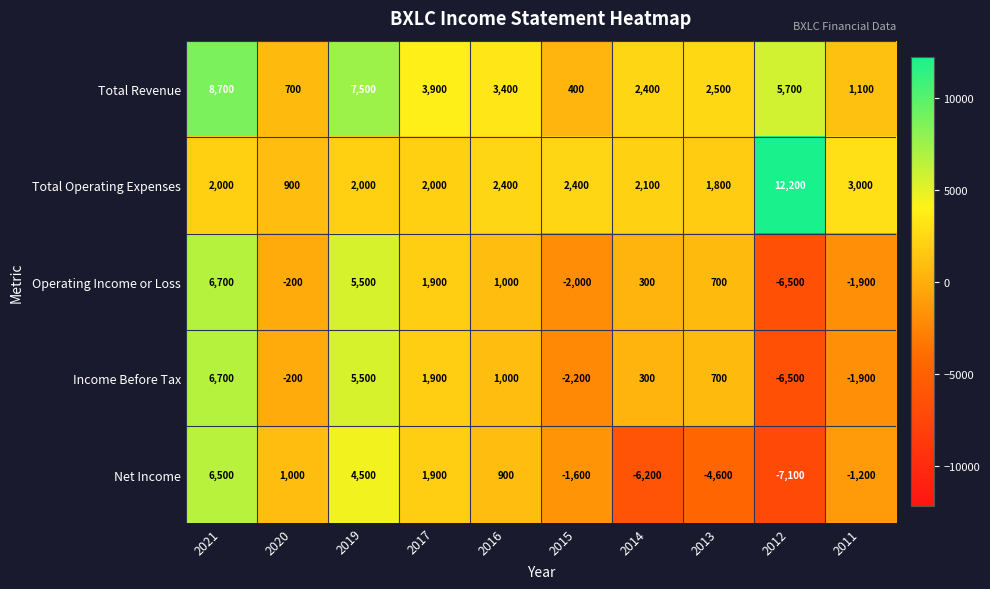

What is the greatest value displayed?

12200